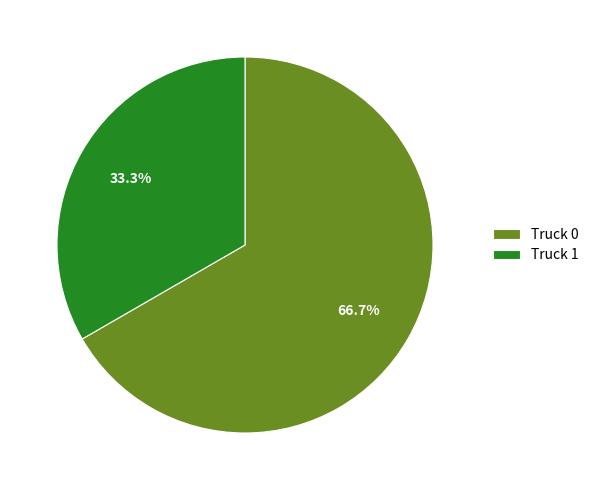

Between Truck 0 and Truck 1, which is larger?

Truck 0